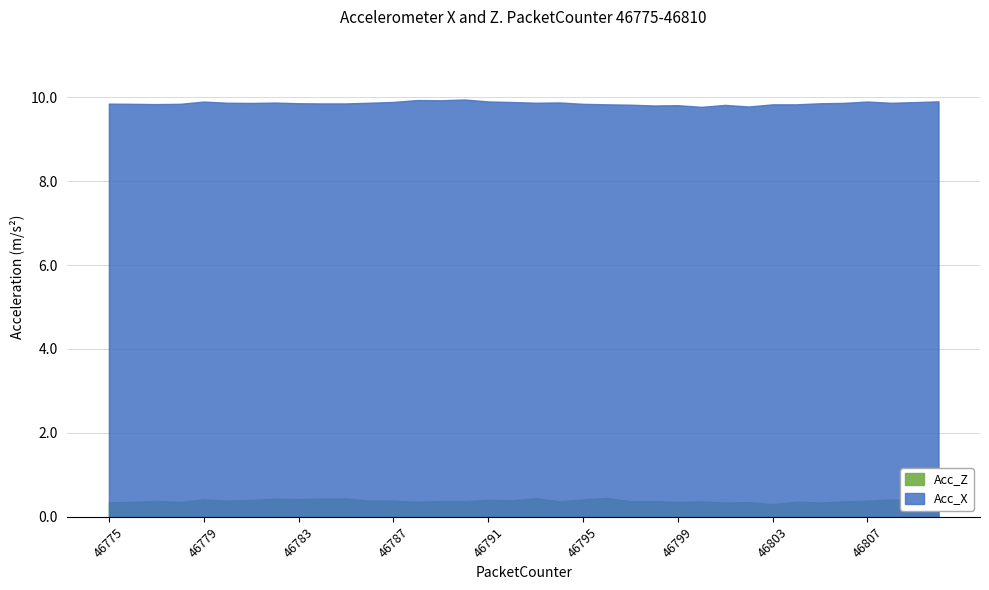

How many lines are shown in the chart?

2